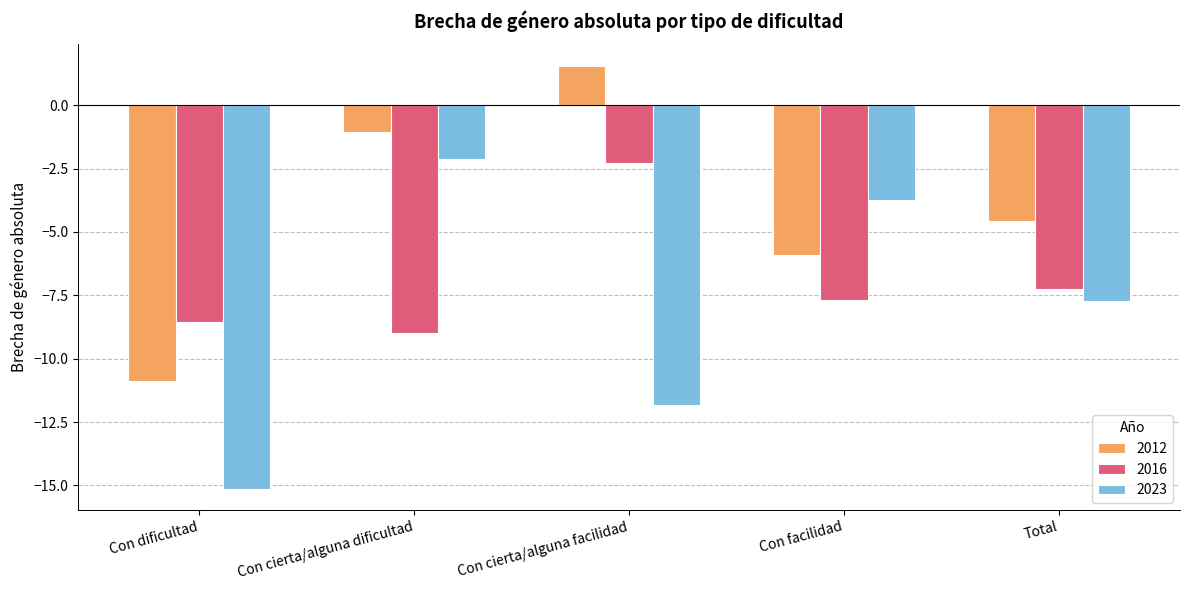

Reading right to left, what are all the values shown in this chart?

2012: -4.6	-5.9	1.6	-1.1	-10.9
2016: -7.2	-7.7	-2.3	-9.0	-8.6
2023: -7.7	-3.7	-11.8	-2.1	-15.1